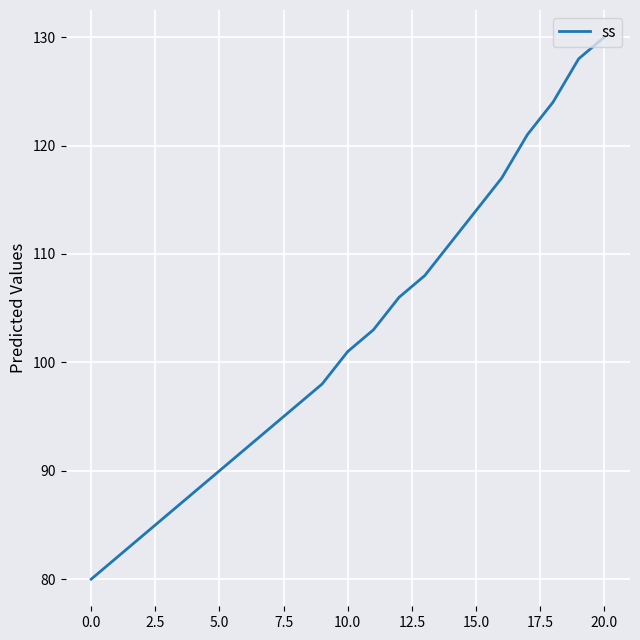

What is the greatest value displayed?

130